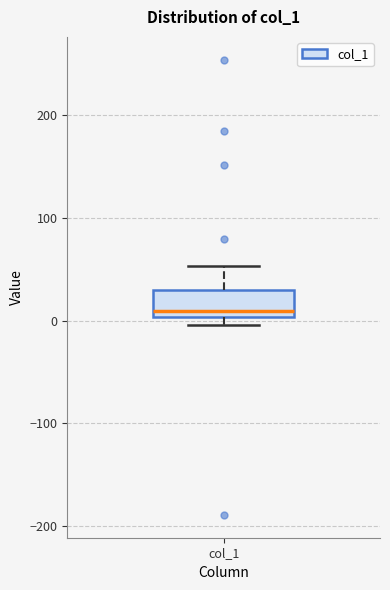

Transcribe this box plot: give where the median line is, the range the box spans, and where the two whiskers end, as read against the y-axis. The values are not printed on the chart, so give them approximately, as read against the axis.

median 10, box 0 to 30, whiskers 0 (just below the box's lower edge) to 50